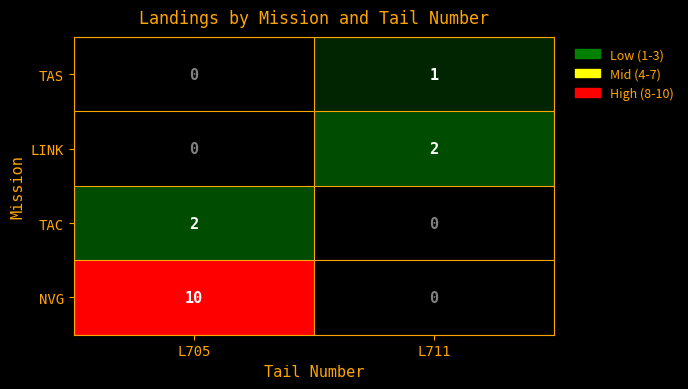

Reading left to right, what are all the values shown in this chart?

TAS: 0	1
LINK: 0	2
TAC: 2	0
NVG: 10	0